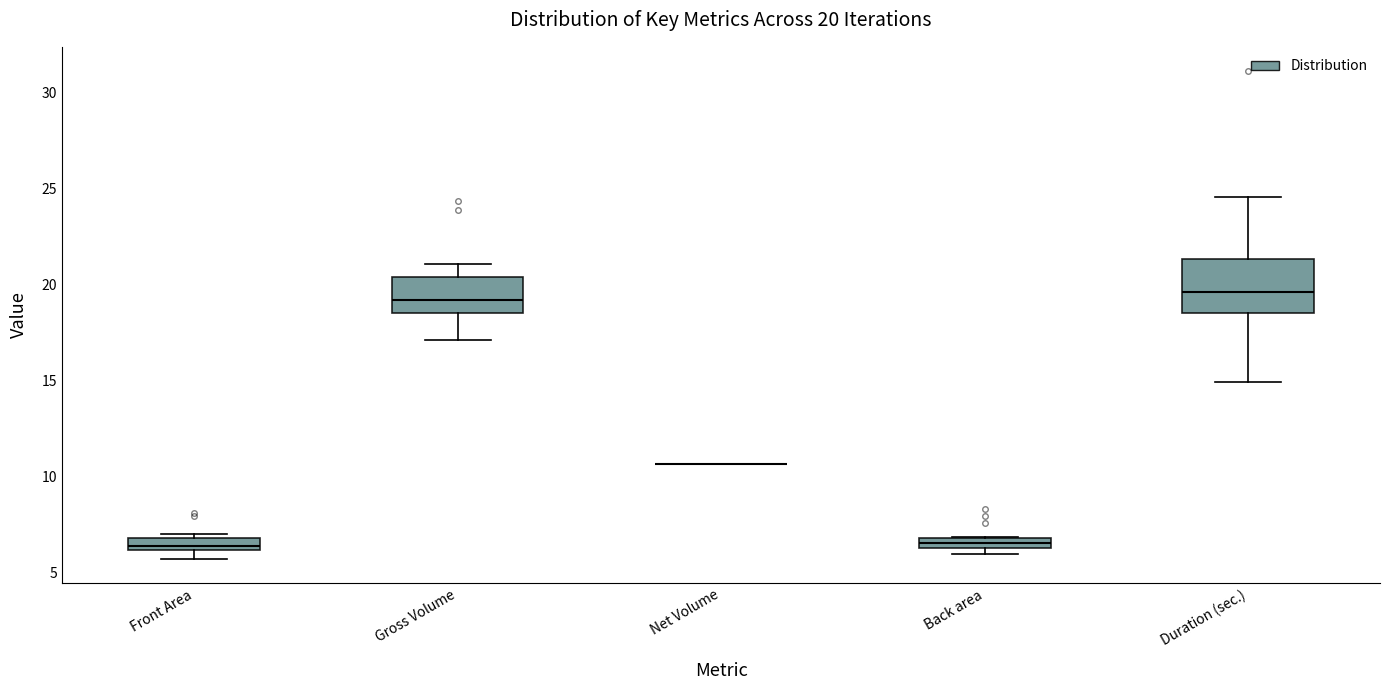

Comparing the boxes themselves (not the whiskers), which one is the tallest?

Duration (sec.)